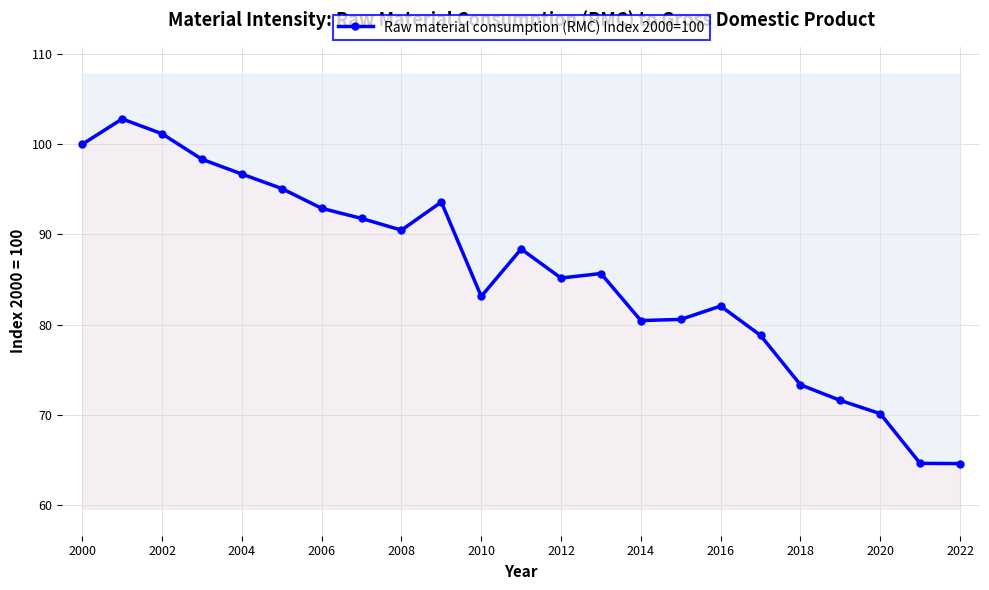

Reading left to right, list all the values displayed in this chart.

100.0	102.8	101.2	98.3	96.7	95.1	92.9	91.8	90.5	93.6	83.1	88.4	85.2	85.7	80.5	80.6	82.1	78.8	73.3	71.6	70.1	64.6	64.6